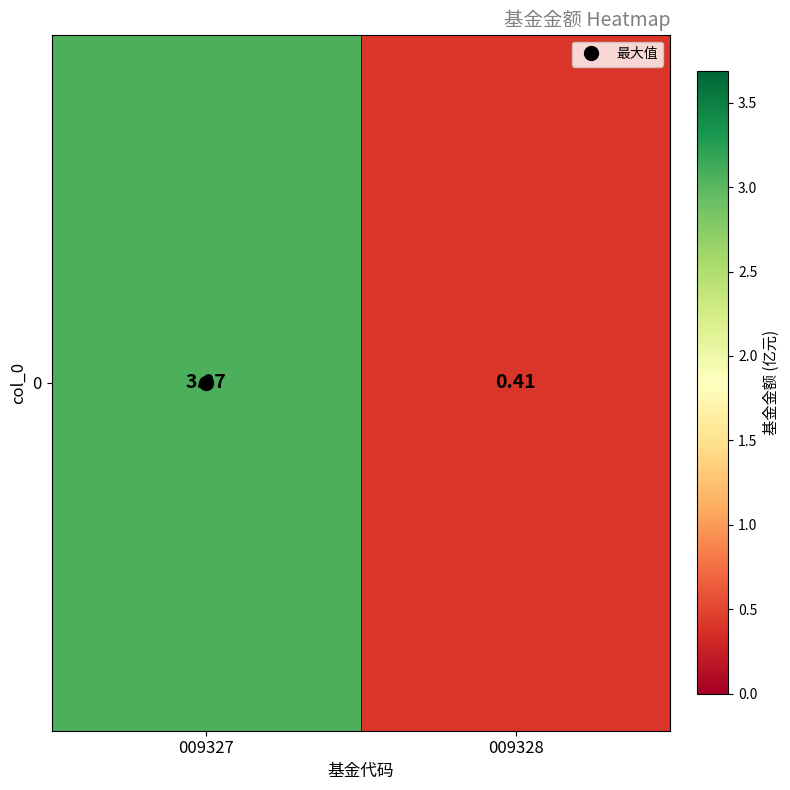

Which category has the lowest value across all series?

009328